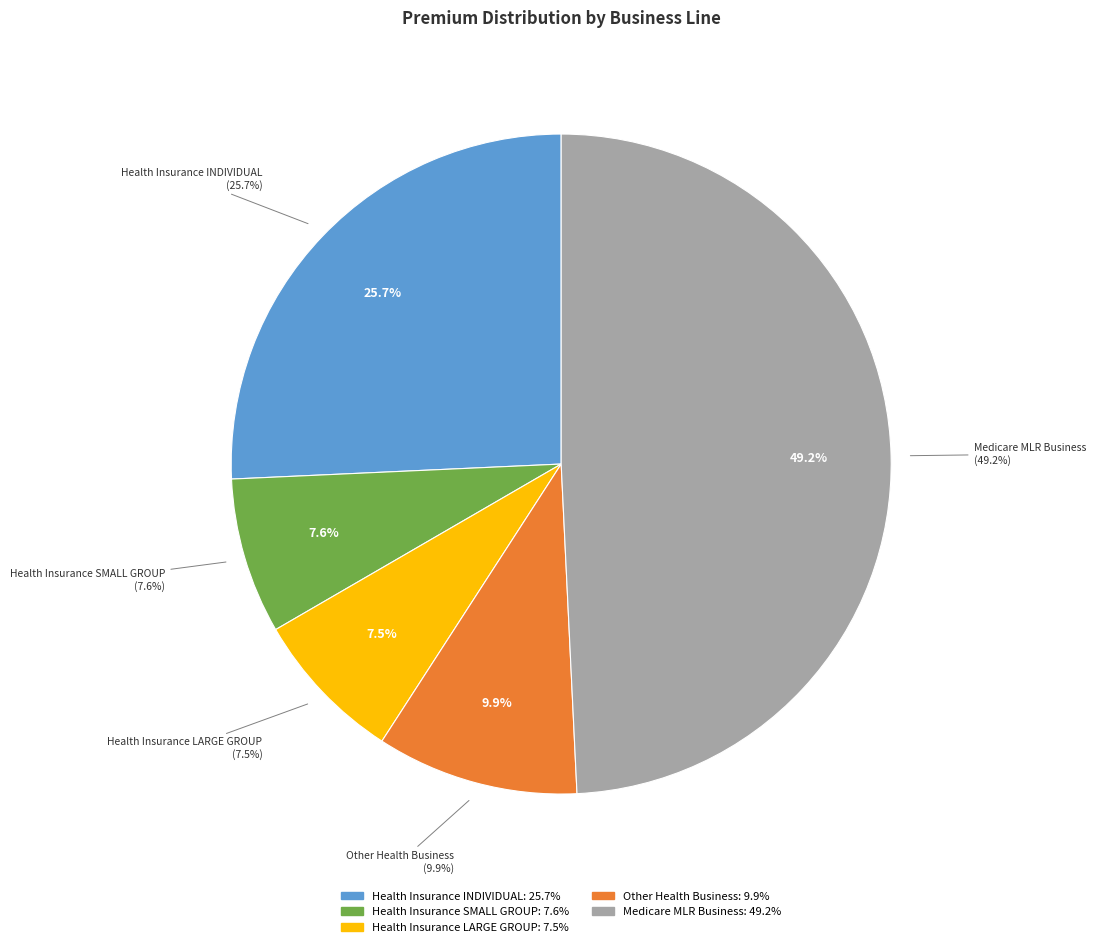

What percentage is the Health Insurance LARGE GROUP slice, to the nearest percent?

7%